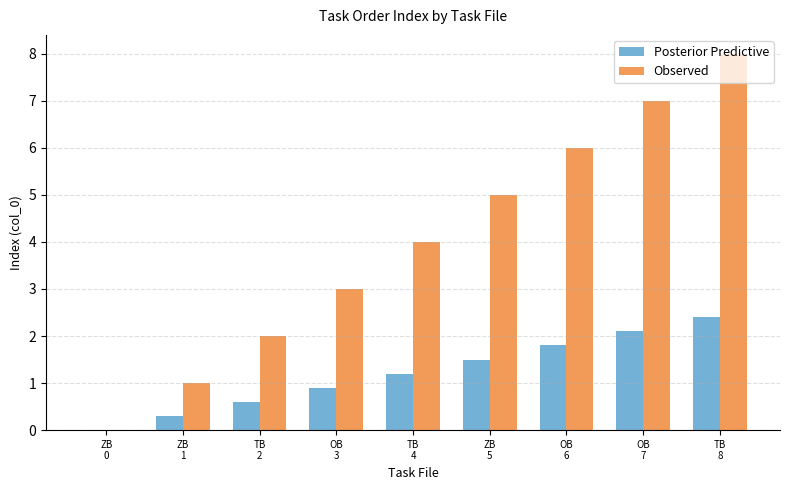

What is the highest value of the Posterior Predictive series?

2.4